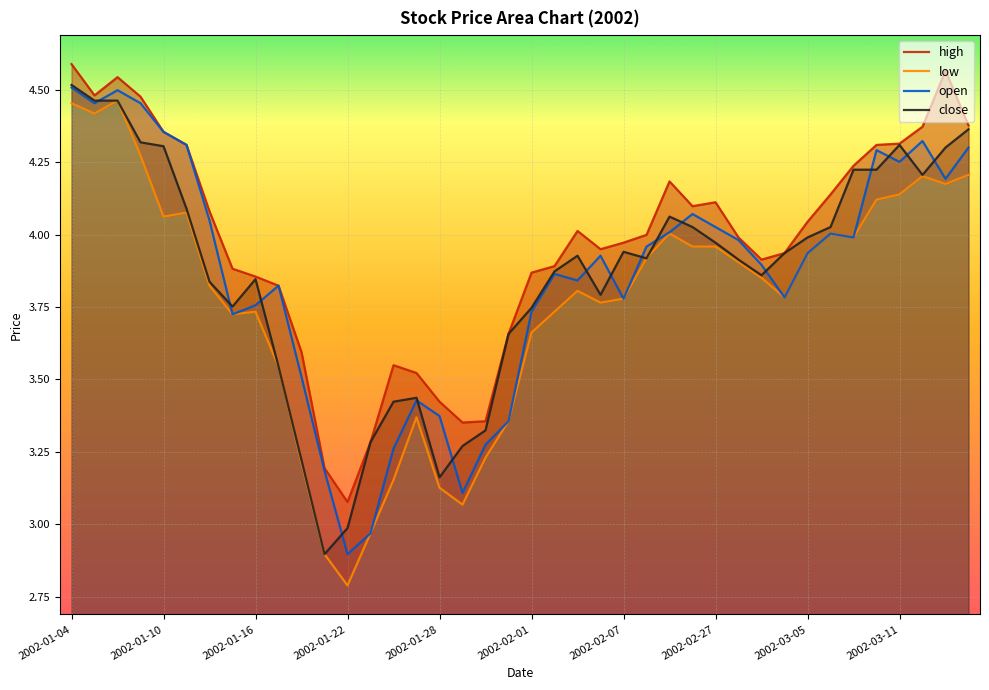

What is the difference between the second highest and minimum values in the open series?

1.6